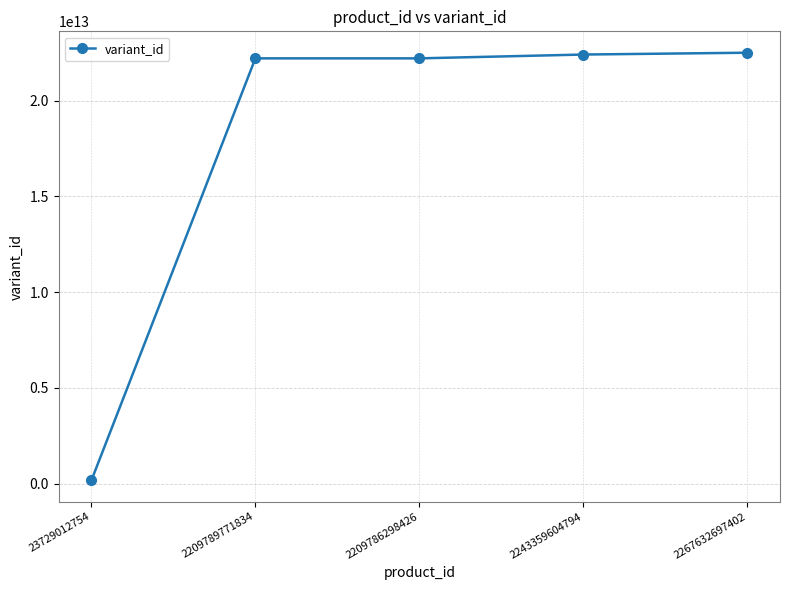

What is the ratio of the value at 2243359604794 to the value at 23729012754?

126.0